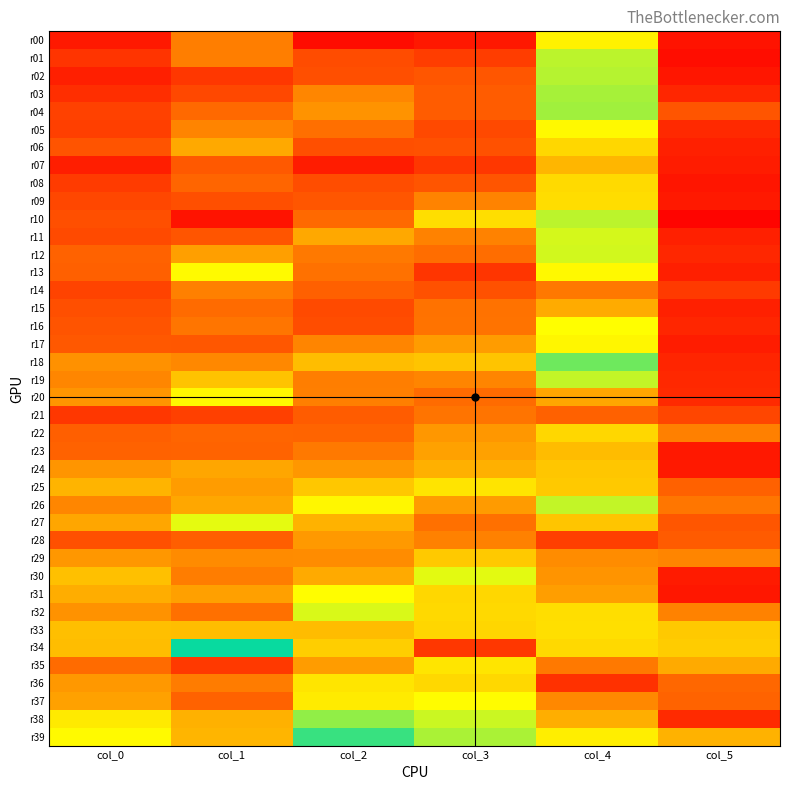

Rank the series by their maximum value, from lowest to highest.

r21, r14, r28, r15, r07, r23, r24, r29, r06, r22, r08, r09, r33, r25, r35, r36, r00, r17, r20, r05, r13, r37, r31, r16, r27, r30, r32, r11, r12, r26, r19, r10, r01, r02, r03, r04, r38, r18, r39, r34